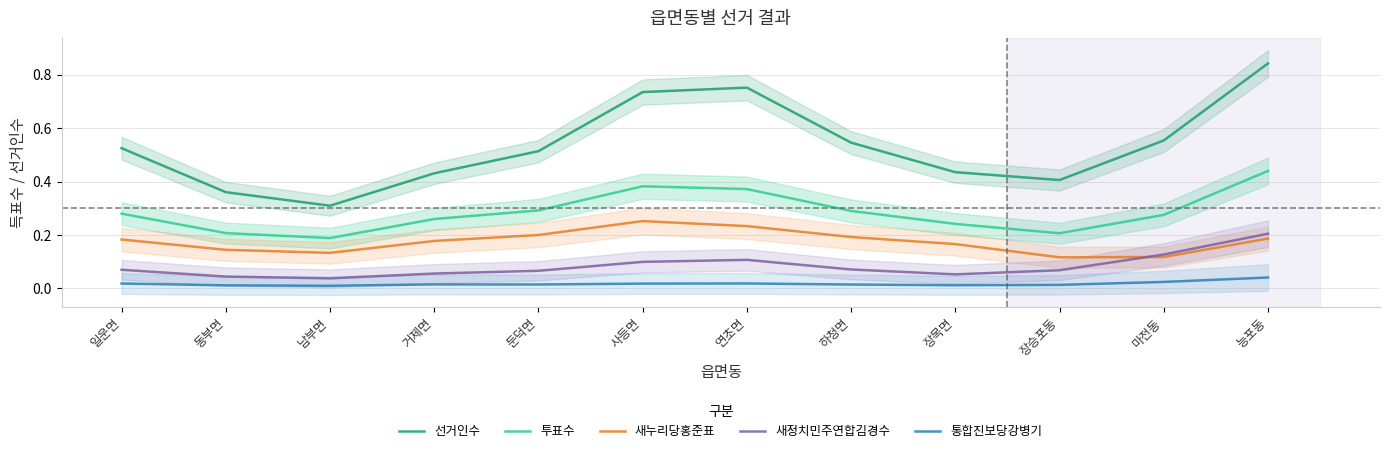

List the labels in order of 새정치민주연합김경수 value, largest first.

능포동, 마전동, 연초면, 사등면, 하청면, 일운면, 장승포동, 둔덕면, 거제면, 장목면, 동부면, 남부면